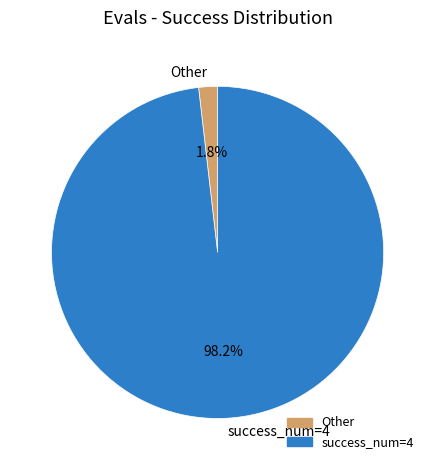

To the nearest percent, what is the average slice percentage?

50%